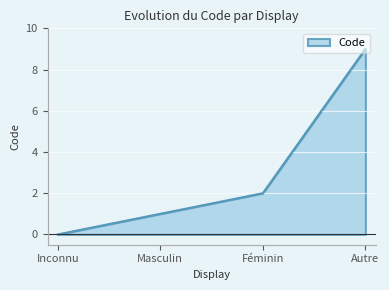

Reading left to right, extract all data points from this chart.

Inconnu=0	Masculin=1	Féminin=2	Autre=9